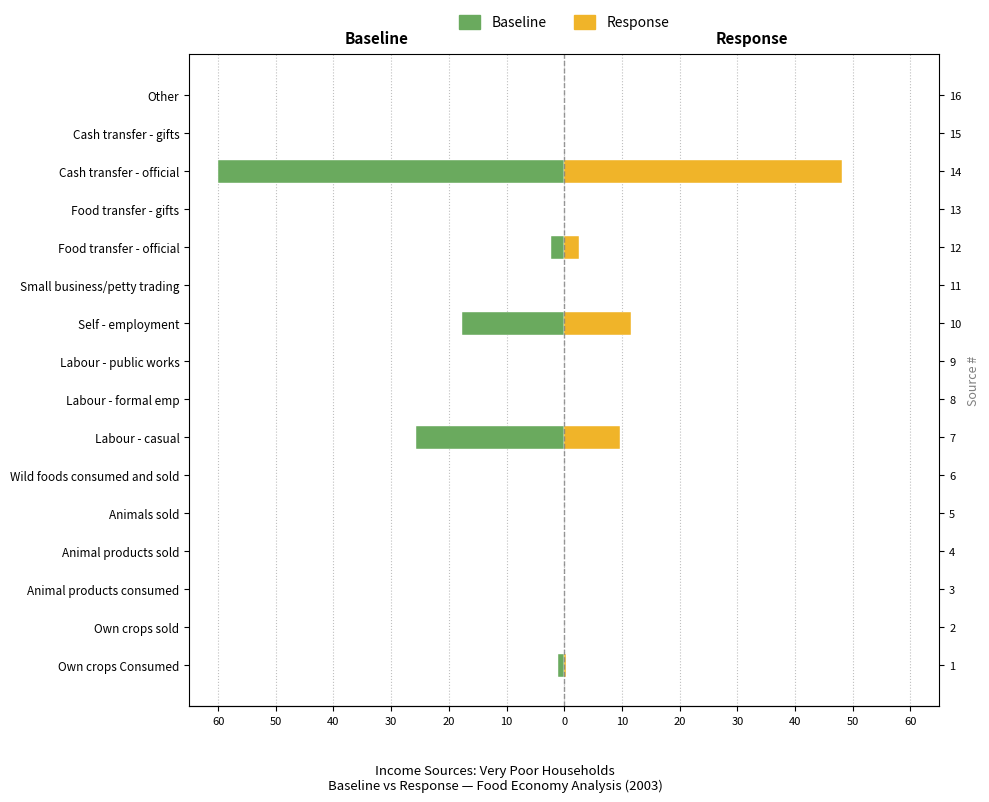

Reading left to right, what are all the values shown in this chart?

Baseline: -1.1	0.0	0.0	0.0	0.0	0.0	-25.7	0.0	0.0	-17.7	0.0	-2.3	0.0	-60.0	0.0	0.0
Response: 0.4	0.0	0.0	0.0	0.0	0.0	9.7	0.0	0.0	11.5	0.0	2.6	0.0	48.1	0.0	0.0